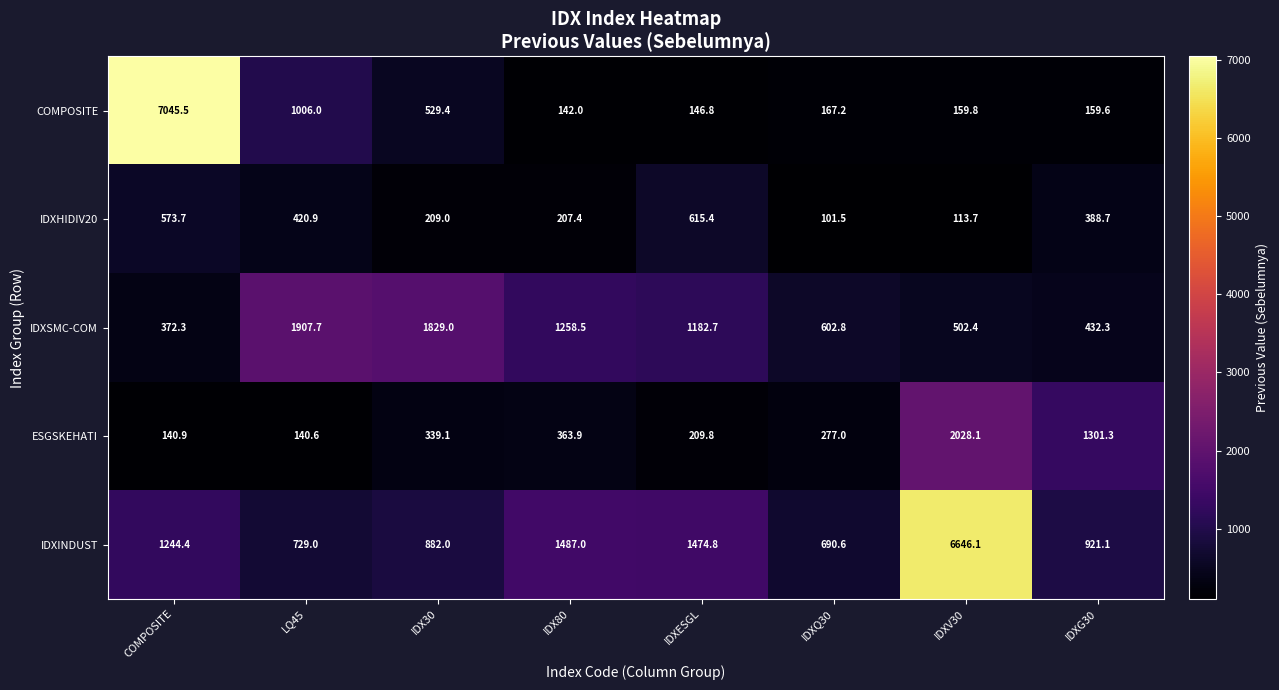

Read the ESGSKEHATI value at IDXG30.

1301.3